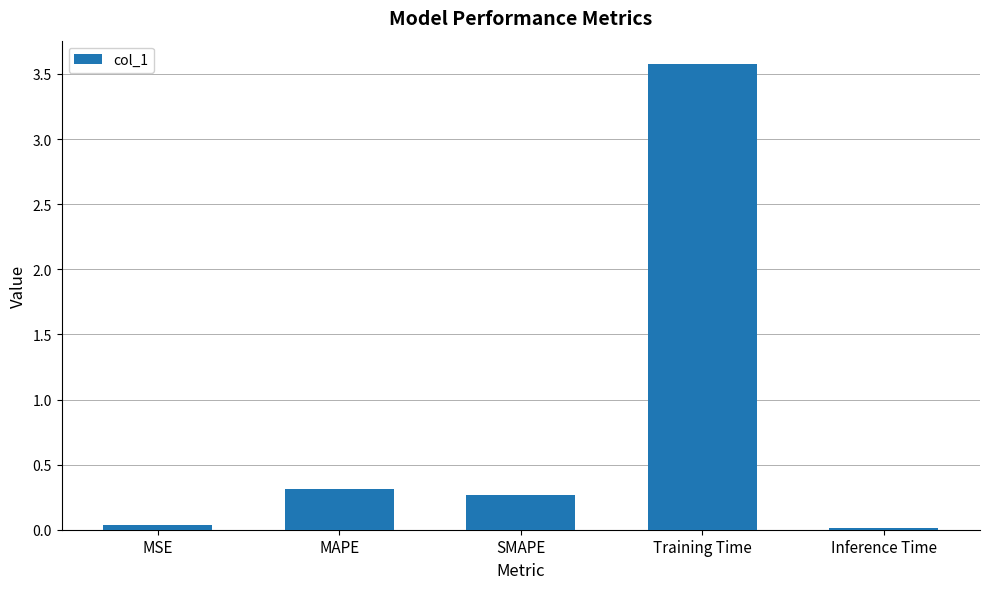

What is the label of the 3rd bar from the left?

SMAPE